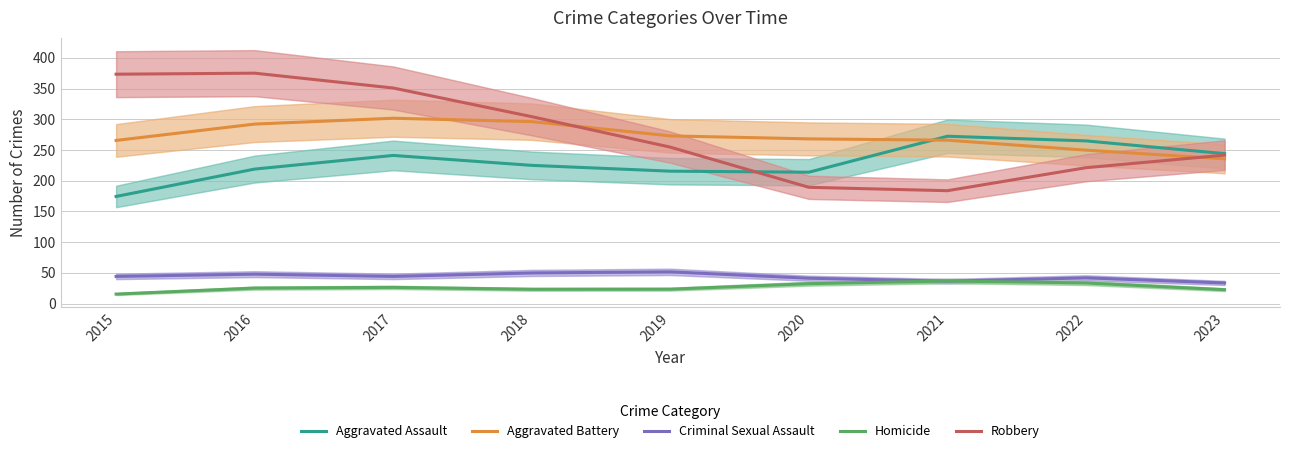

True or false: Homicide has a value of 23.4 at 2018.

True